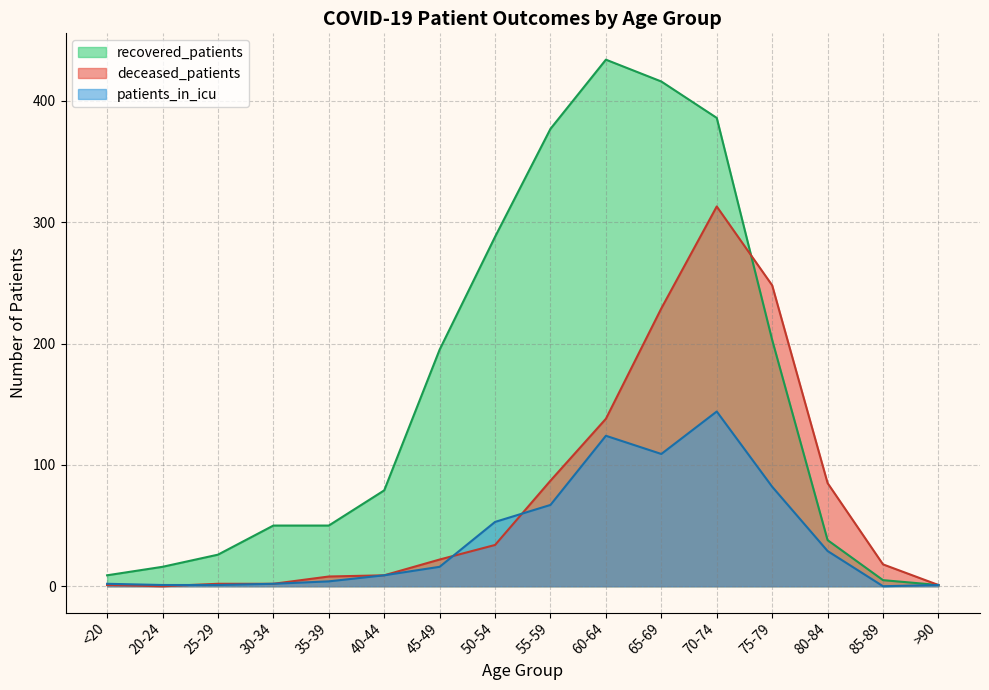

Which series changed the most between 35-39 and >90?

recovered_patients